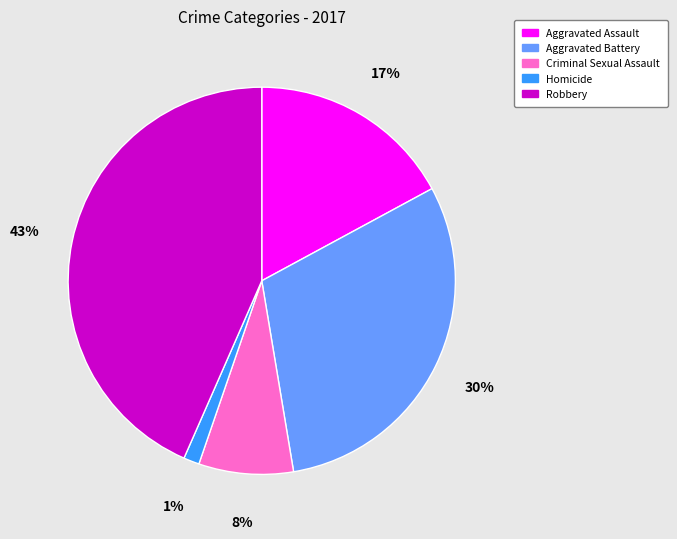

How many segments does this pie chart have?

5